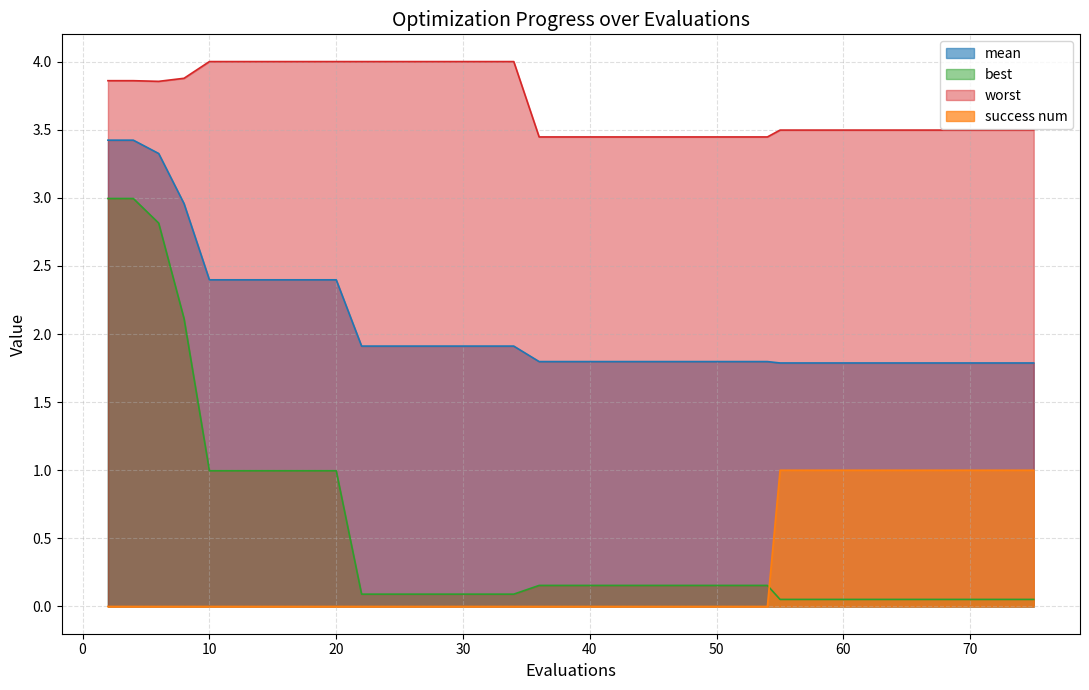

Reading right to left, list all the values displayed in this chart.

mean: 1.8	1.8	1.8	1.8	1.8	1.8	1.8	1.8	1.8	1.8	1.8	1.8	1.8	1.8	1.8	1.8	1.8	1.8	1.8	1.8	1.8	1.8	1.8	1.9	1.9	1.9	1.9	1.9	1.9	1.9	2.4	2.4	2.4	2.4	2.4	2.4	3.0	3.3	3.4	3.4
best: 0.1	0.1	0.1	0.1	0.1	0.1	0.1	0.1	0.1	0.1	0.1	0.1	0.2	0.2	0.2	0.2	0.2	0.2	0.2	0.2	0.2	0.2	0.2	0.1	0.1	0.1	0.1	0.1	0.1	0.1	1.0	1.0	1.0	1.0	1.0	1.0	2.1	2.8	3.0	3.0
worst: 3.5	3.5	3.5	3.5	3.5	3.5	3.5	3.5	3.5	3.5	3.5	3.5	3.4	3.4	3.4	3.4	3.4	3.4	3.4	3.4	3.4	3.4	3.4	4.0	4.0	4.0	4.0	4.0	4.0	4.0	4.0	4.0	4.0	4.0	4.0	4.0	3.9	3.9	3.9	3.9
success num: 1.0	1.0	1.0	1.0	1.0	1.0	1.0	1.0	1.0	1.0	1.0	1.0	0.0	0.0	0.0	0.0	0.0	0.0	0.0	0.0	0.0	0.0	0.0	0.0	0.0	0.0	0.0	0.0	0.0	0.0	0.0	0.0	0.0	0.0	0.0	0.0	0.0	0.0	0.0	0.0